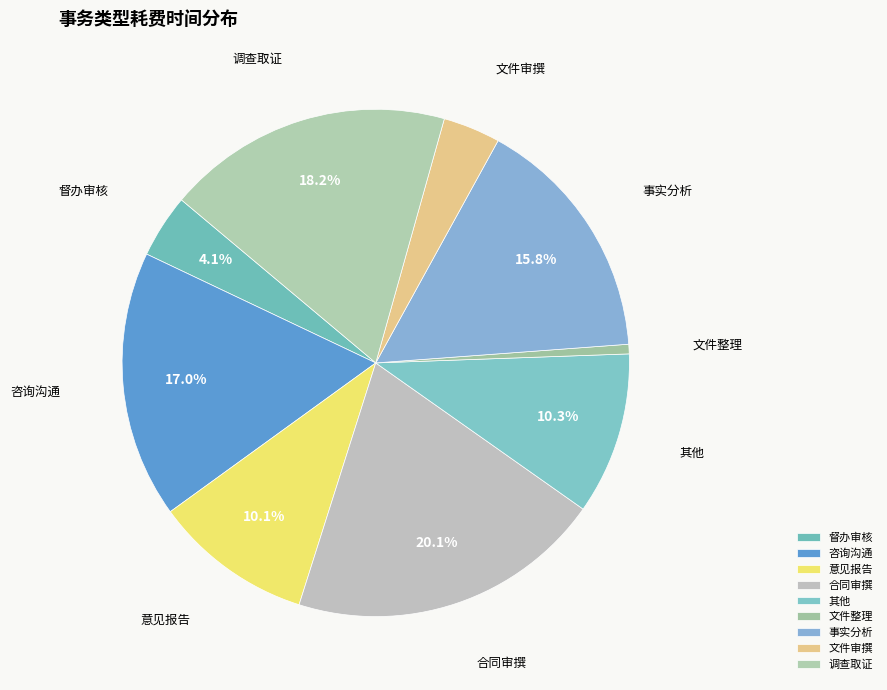

To the nearest percent, what is the difference between the largest and smallest slice percentages?

20%